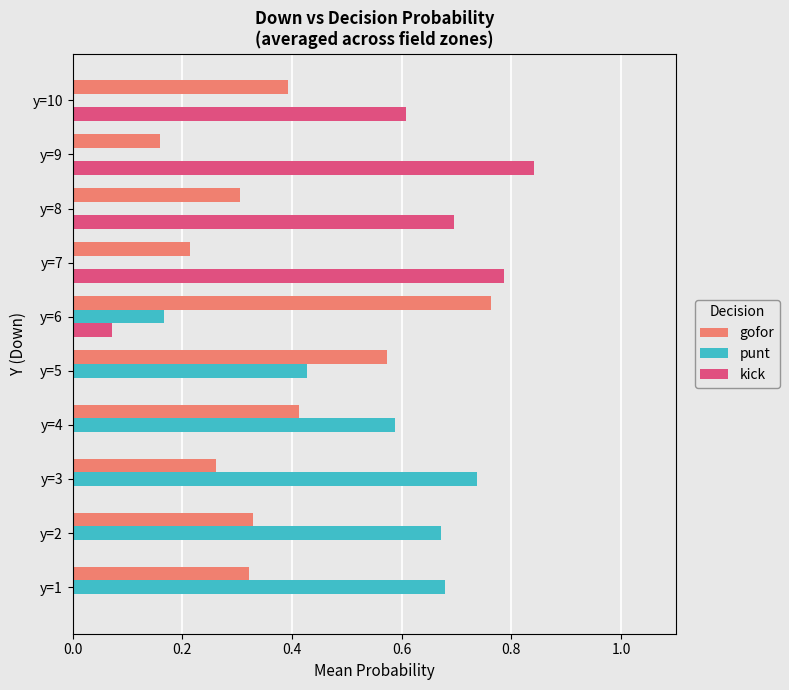

The value of kick at y=4 is 0.0. True or false?

True